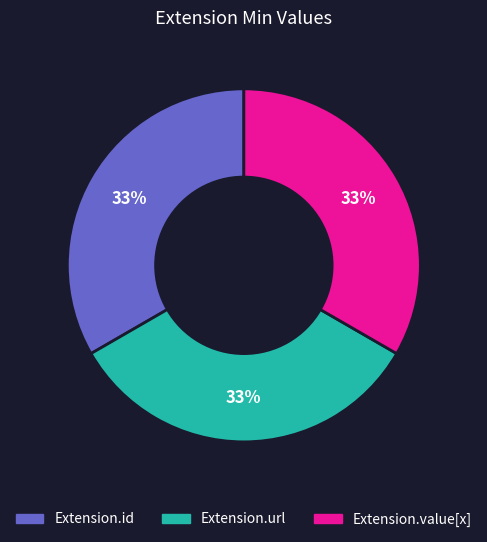

How many segments does this pie chart have?

3